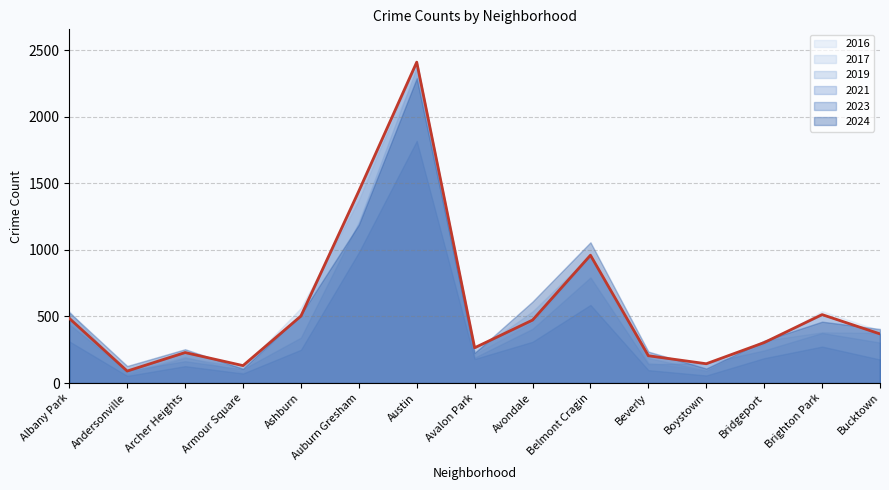

What position from the right is Ashburn?

11